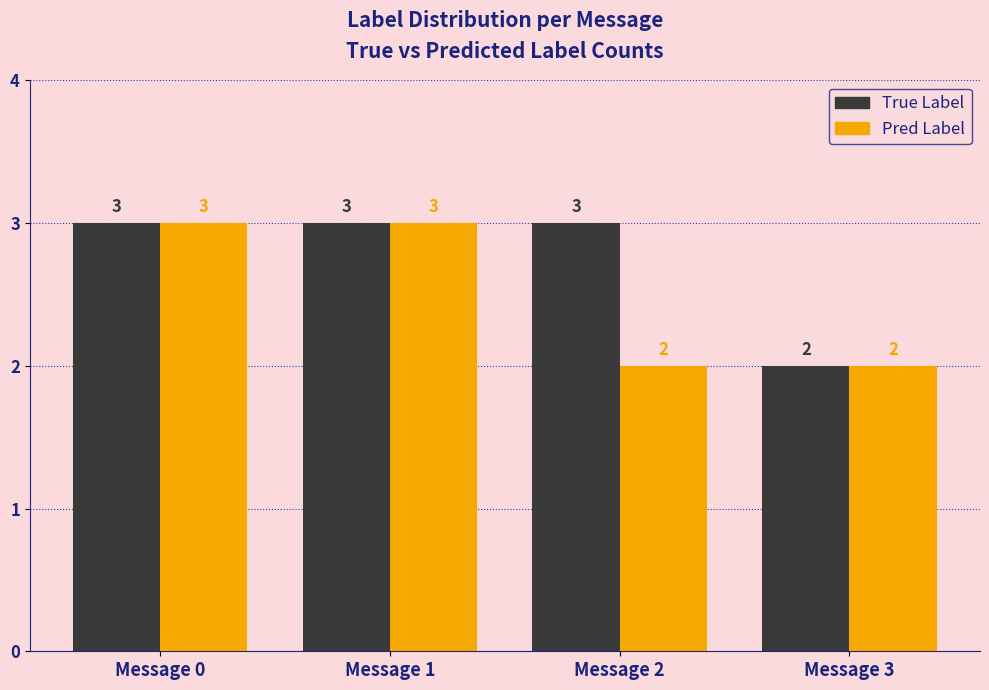

Are the bars horizontal?

No